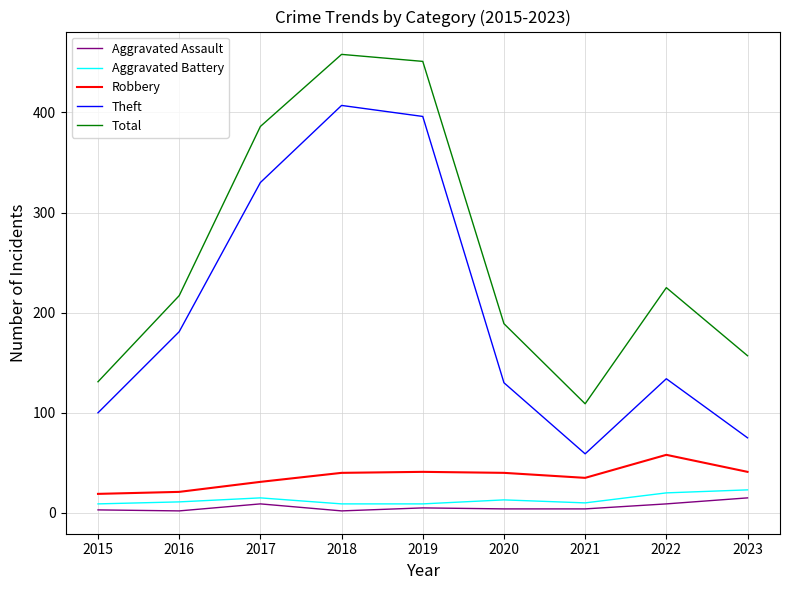

True or false: Robbery and Theft intersect in this chart.

False